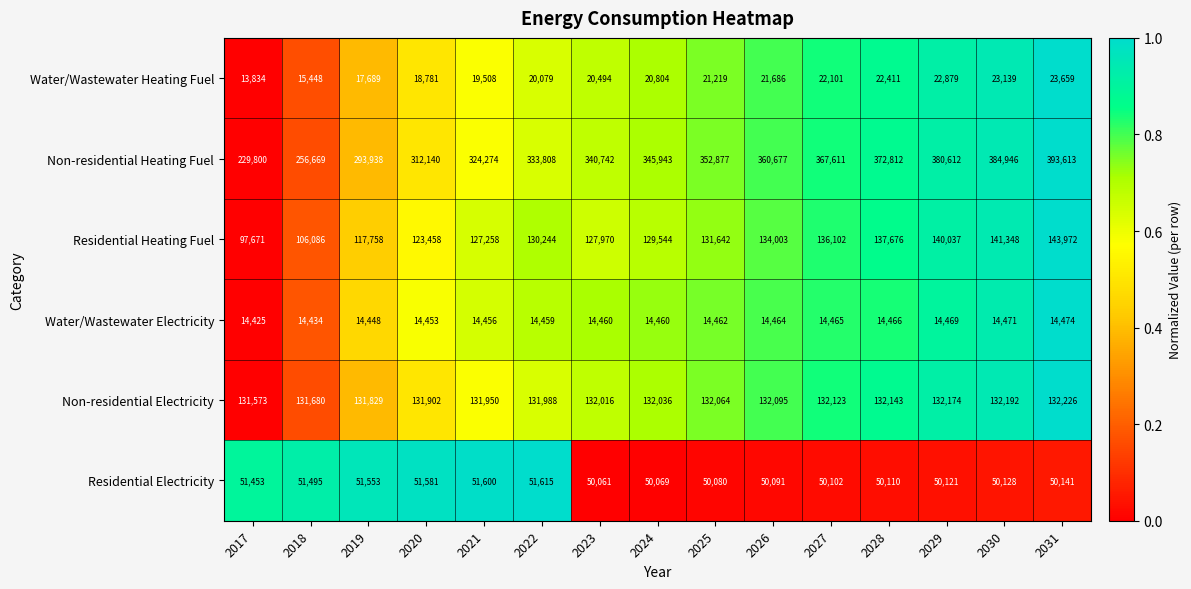

Read the Water/Wastewater Electricity value at 2025, to the nearest 5.

14460